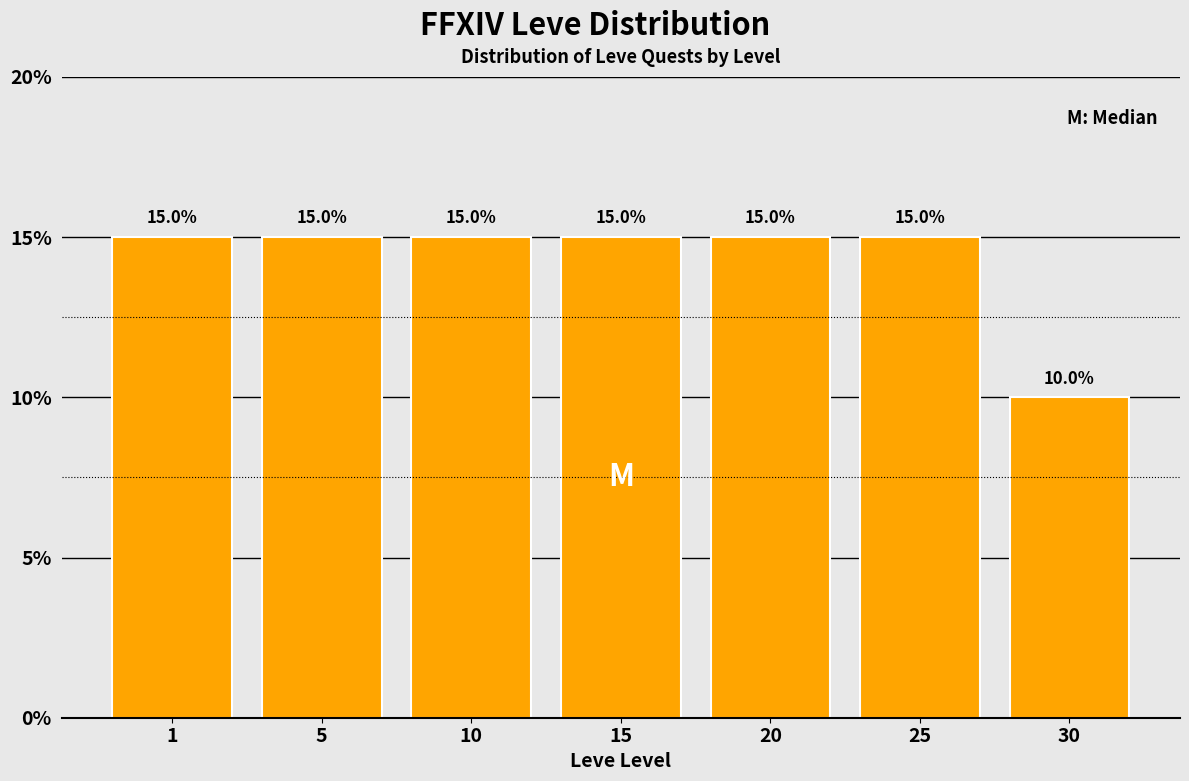

Reading left to right, extract all data points from this chart.

15	15	15	15	15	15	10